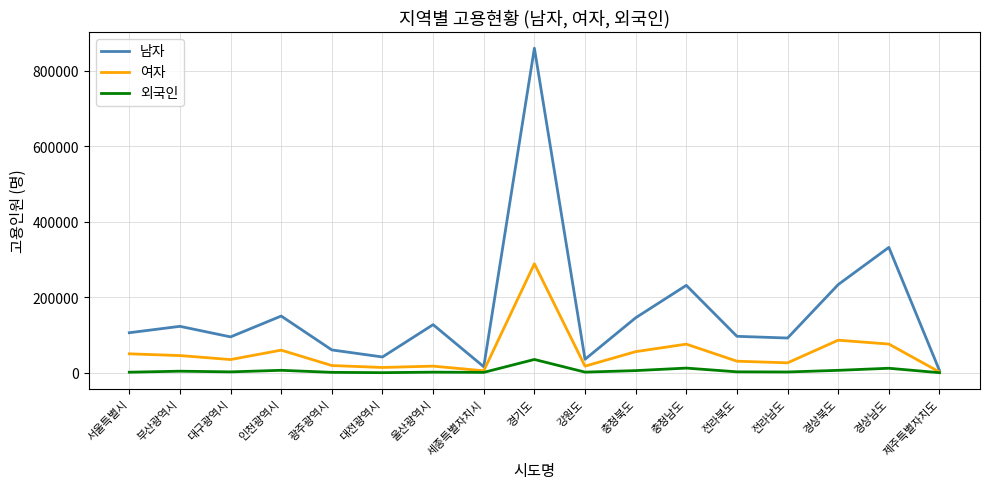

Read the 여자 value at 전라북도, to the nearest 100.

30600